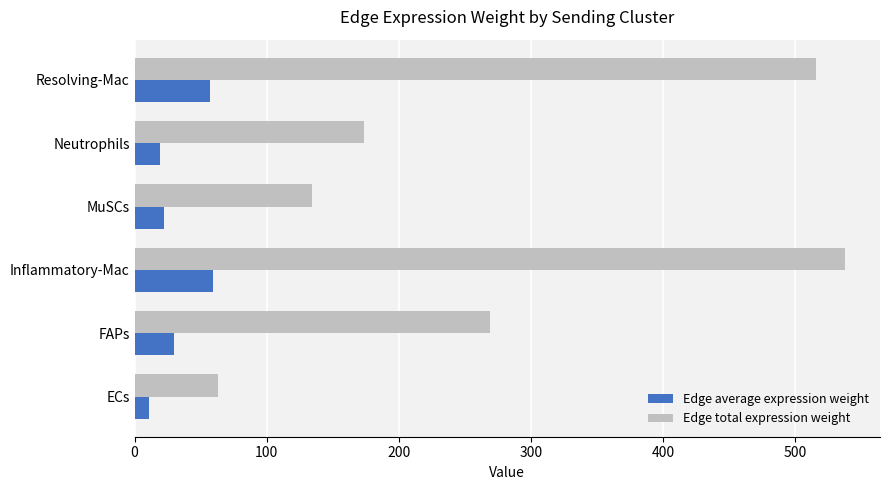

List the series in order of their overall mean, lowest first.

Edge average expression weight, Edge total expression weight